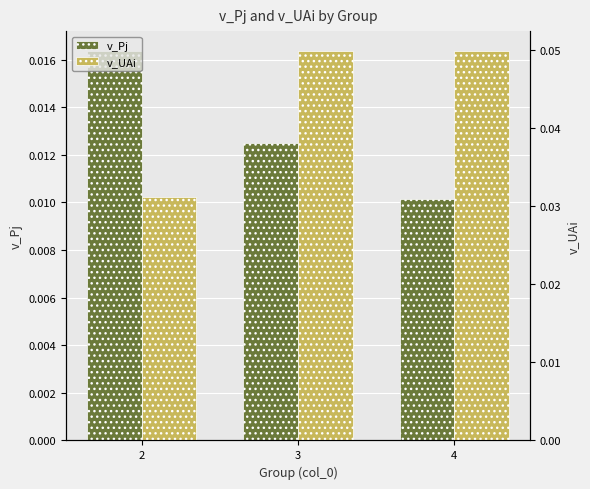

Which series has the largest total across all categories?

v_UAi